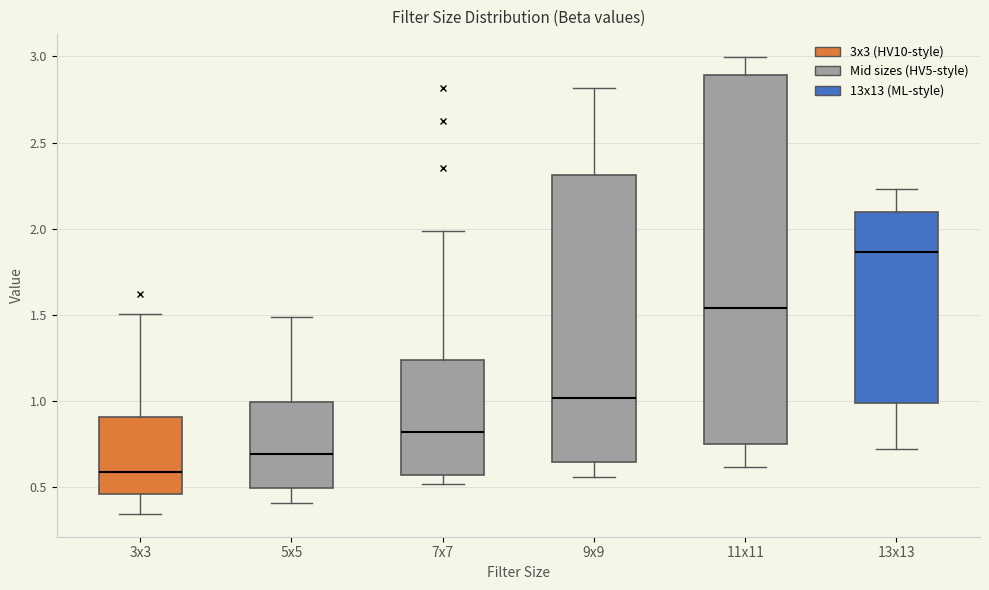

Reading left to right, read every box against the y-axis: the position of its median line, the range the box covers, and the ends of its whiskers. The values are not printed on the chart, so give them approximately, as read against the axis.

3x3: median 0.60, box 0.45 to 0.90, whiskers 0.35 to 1.50
5x5: median 0.70, box 0.50 to 1.00, whiskers 0.40 to 1.50
7x7: median 0.80, box 0.55 to 1.25, whiskers 0.50 to 2.00
9x9: median 1.00, box 0.65 to 2.30, whiskers 0.55 to 2.80
11x11: median 1.55, box 0.75 to 2.90, whiskers 0.60 to 3.00
13x13: median 1.85, box 1.00 to 2.10, whiskers 0.70 to 2.25